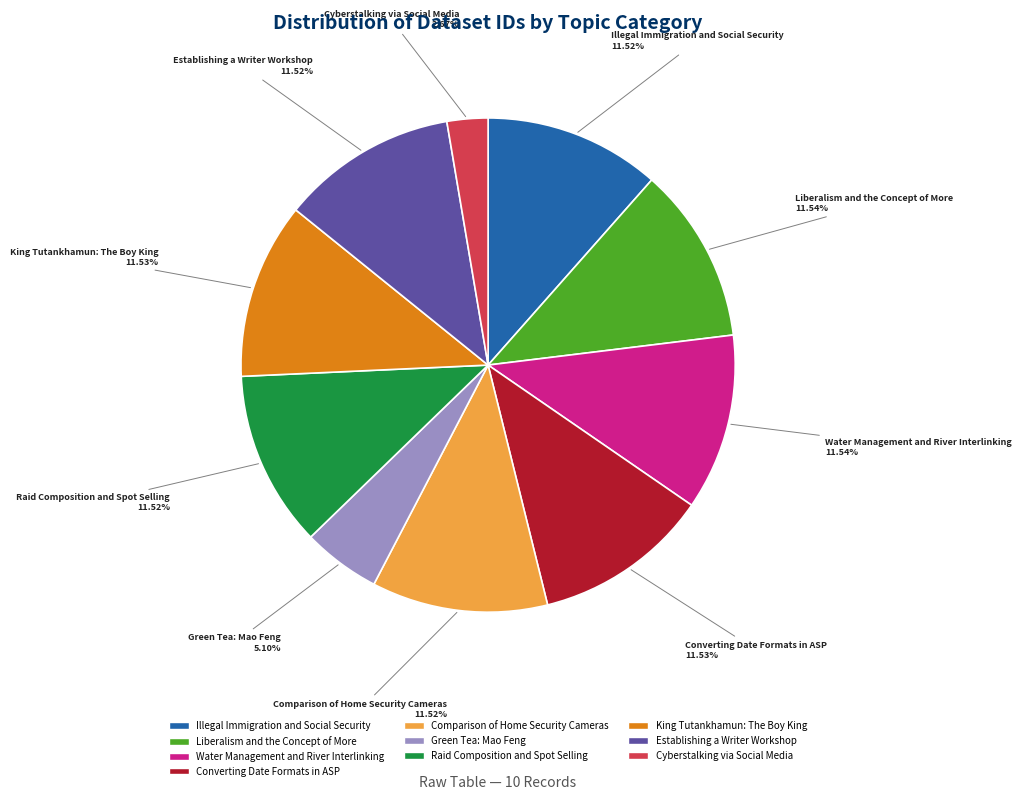

Which category has the smallest portion of the pie?

Cyberstalking via Social Media